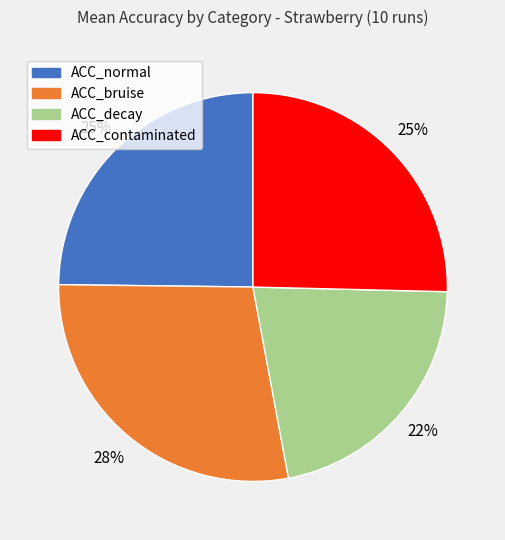

To the nearest percent, what is the difference between the largest and smallest slice percentages?

6%